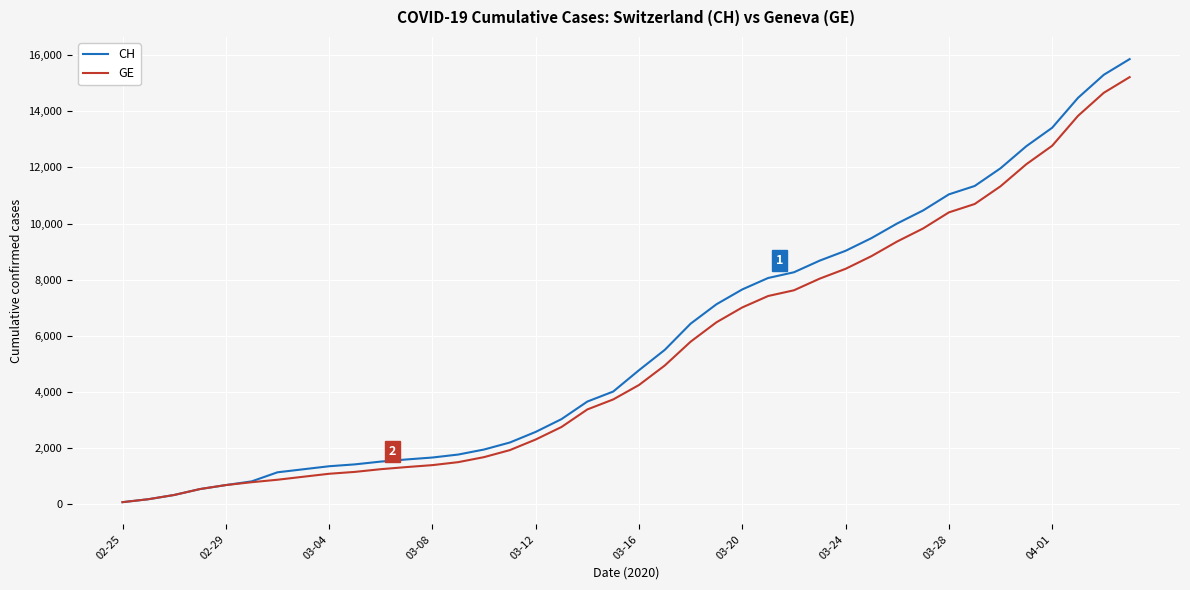

What is the maximum value for GE?

15219